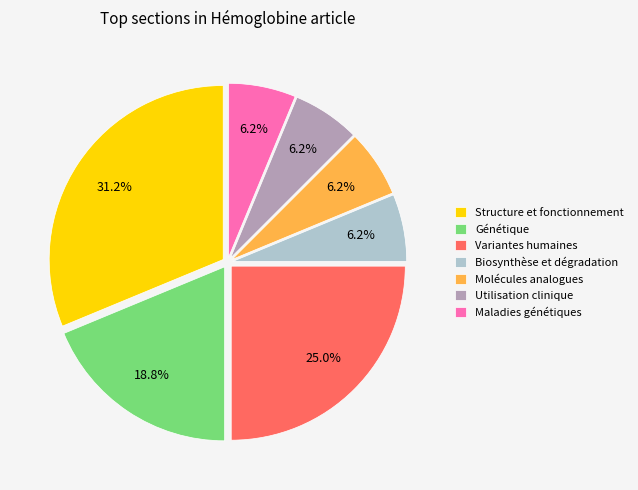

Is there any slice that represents more than half of the pie?

No